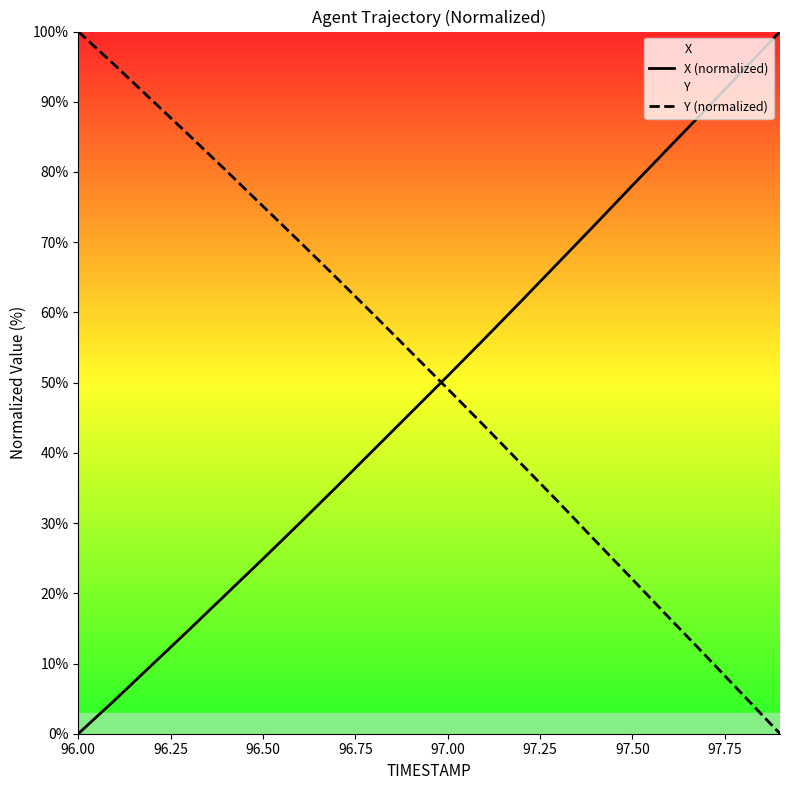

Rank the series at 96.00 from highest to lowest value.

Y (normalized), X (normalized)